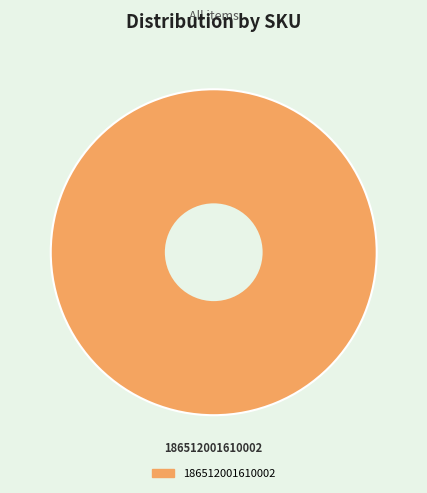

How many slices are in this pie chart?

1